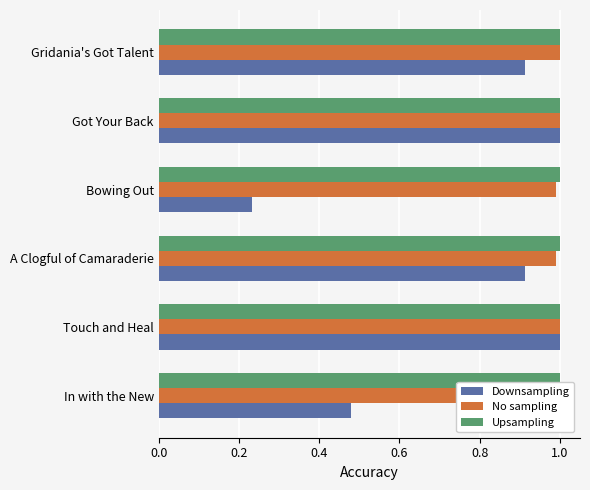

Which series changed the most between 0.0 and 0.4?

Downsampling